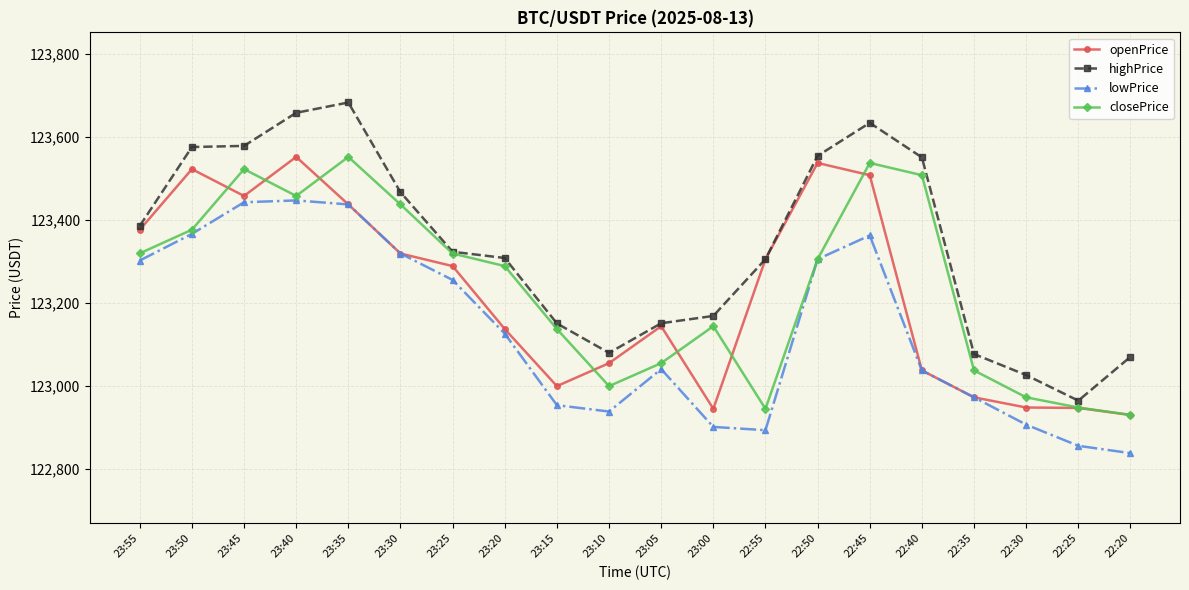

What is the label of the 13th point from the left?

22:55